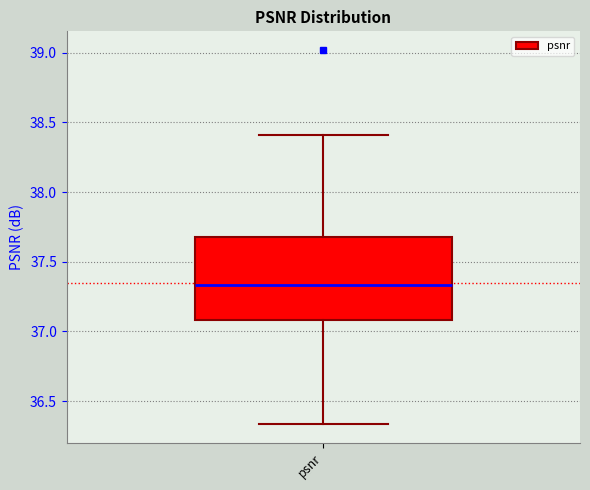

Where does the upper whisker of the box for psnr end on the y-axis? The values are not printed on the chart, so give them approximately, as read against the axis.

38.40